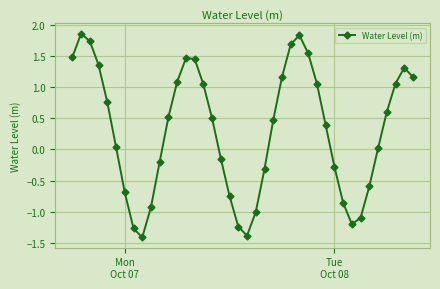

How many lines are shown in the chart?

1